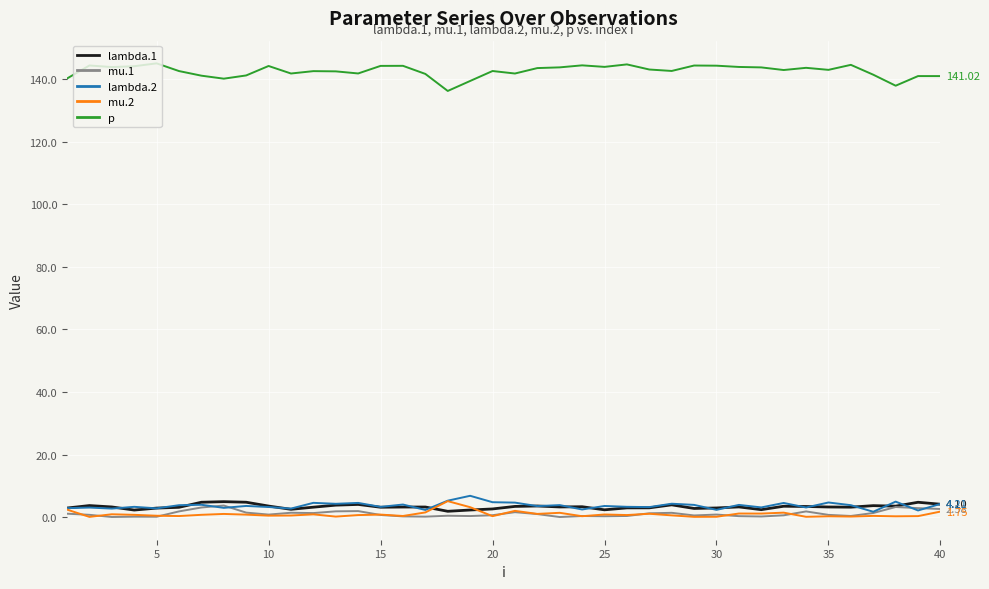

True or false: mu.2 and p intersect in this chart.

False